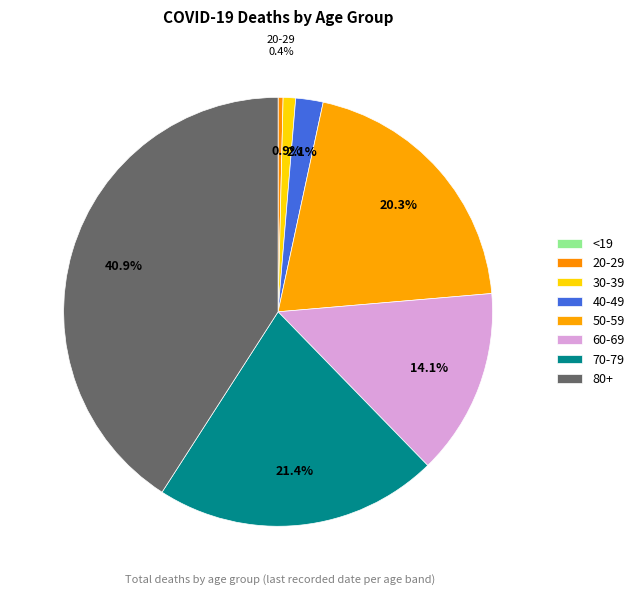

Is there a majority slice in this chart?

No